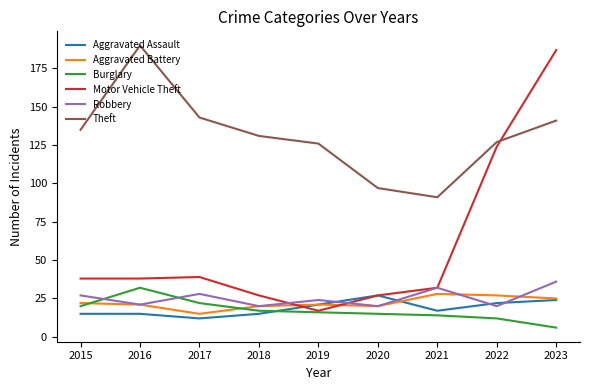

Is the value of Theft at 2021 greater than the value of Robbery at 2018?

Yes